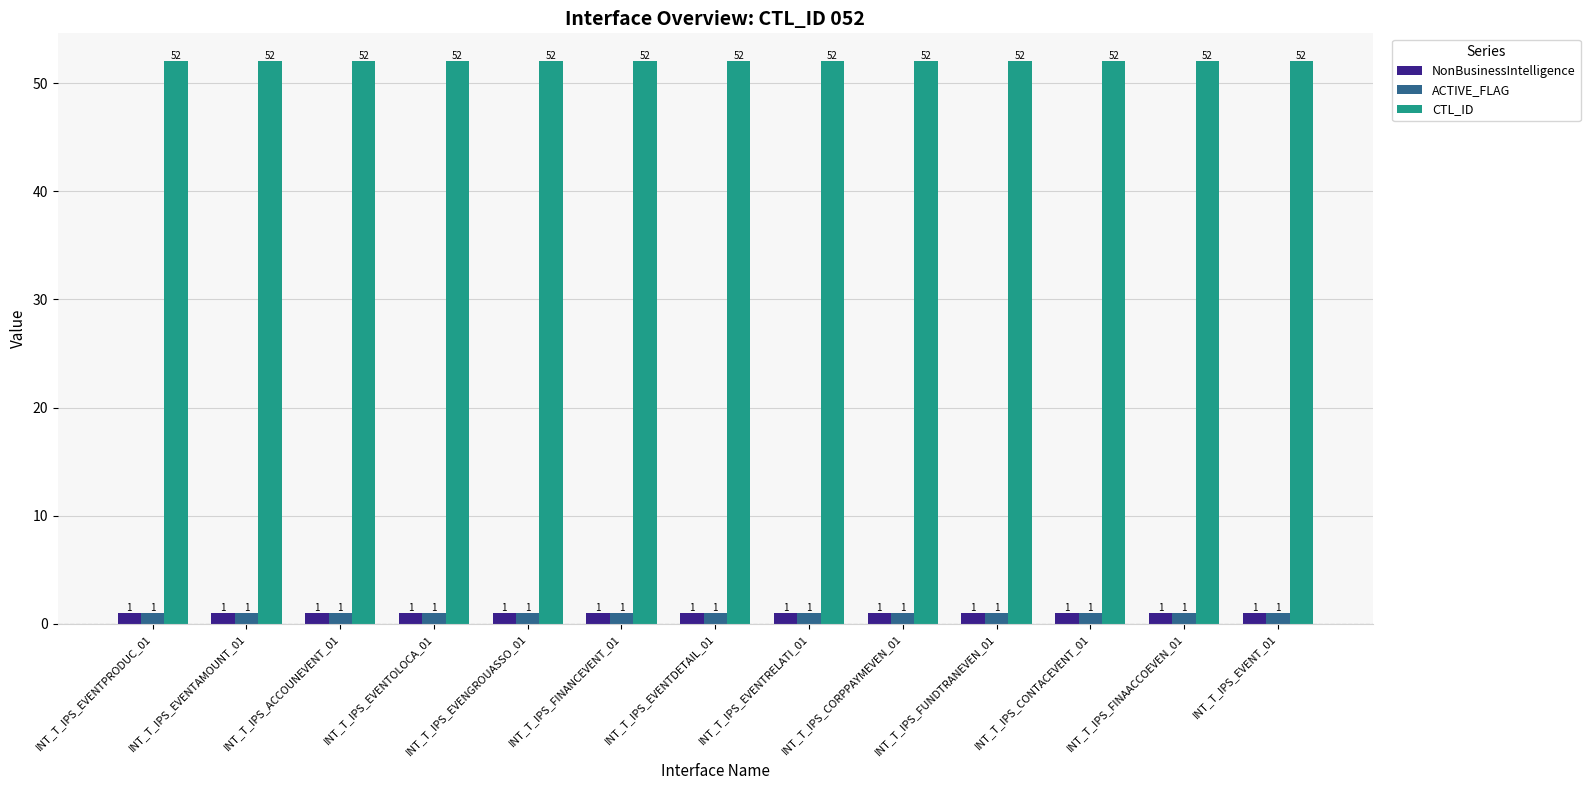

What is the spread (max minus min) of values at INT_T_IPS_EVENTRELATI_01?

51